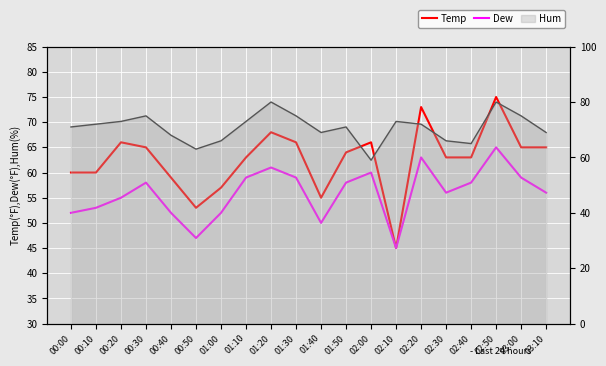

Is this an area chart (filled region under the line)?

No